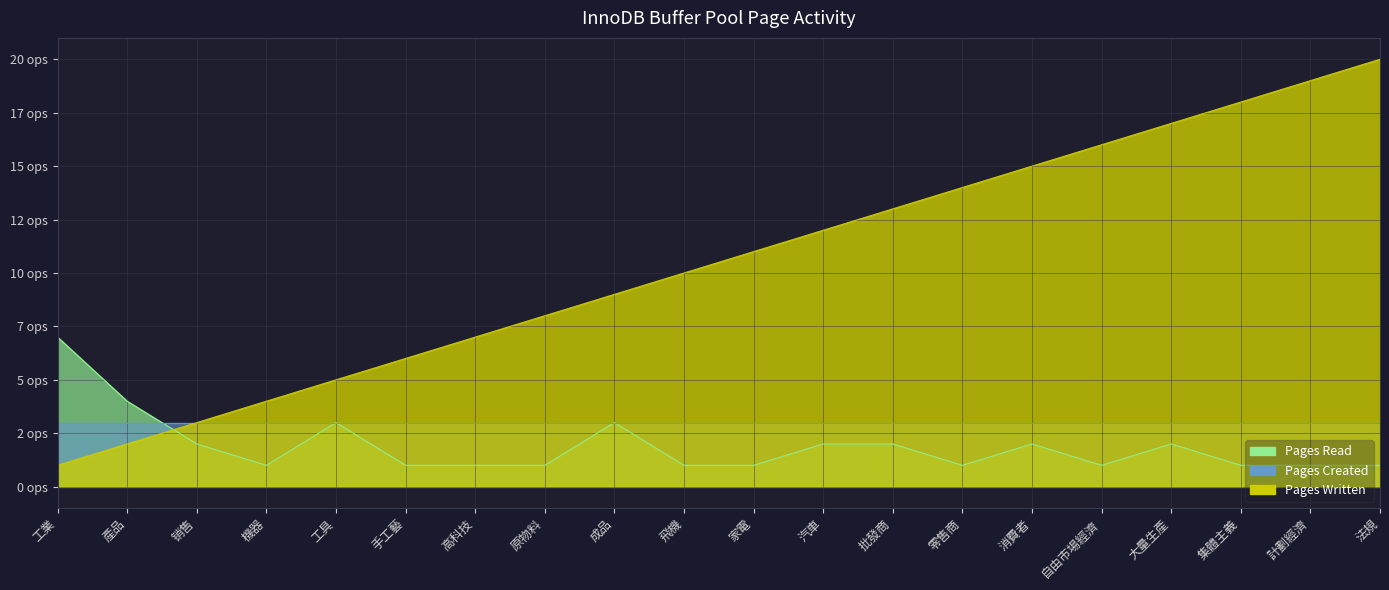

Which has a higher value, 自由市場經濟 or 高科技?

自由市場經濟